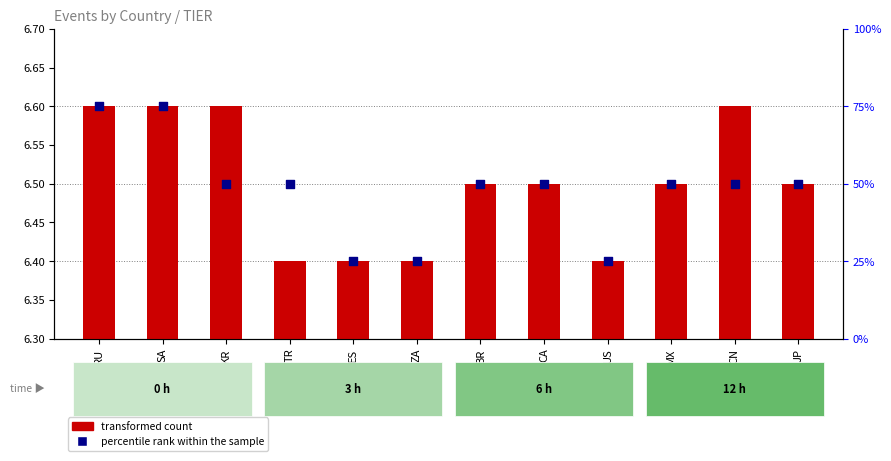

Which series has the largest Y range (max minus min)?

percentile rank within the sample